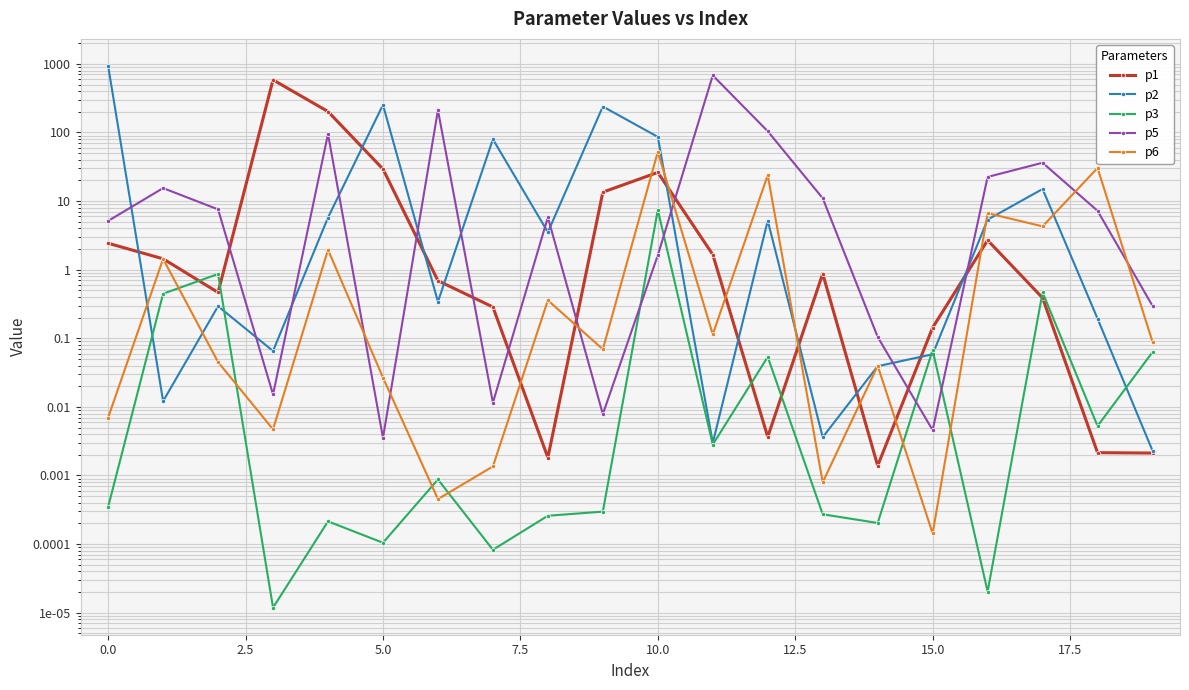

Is it true that p5 equals 44.0 at 7.5?

False